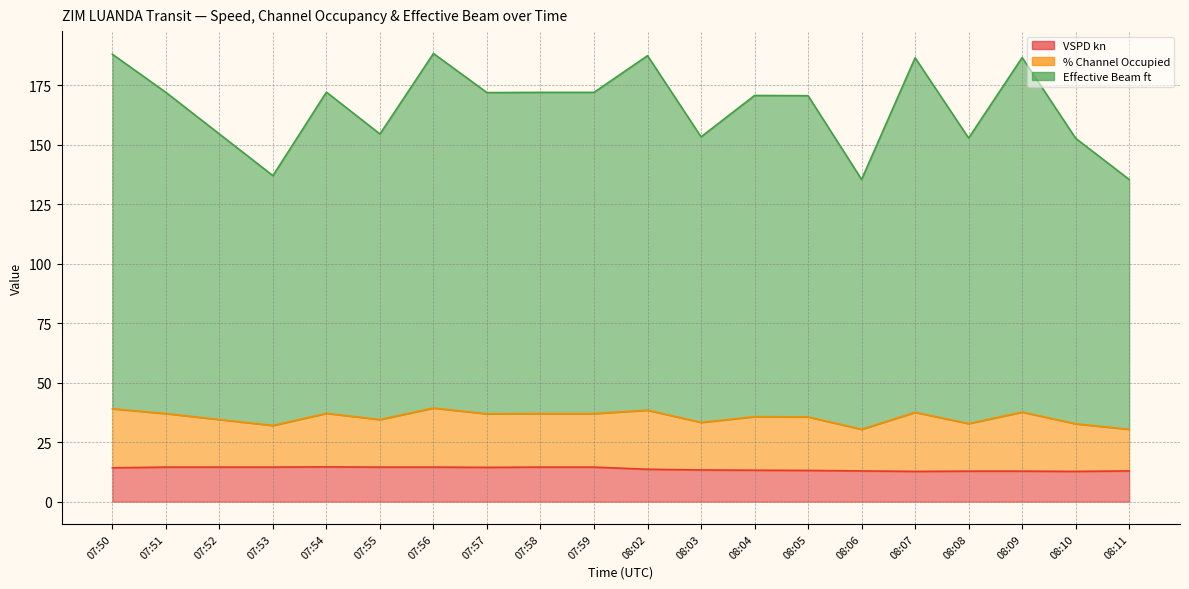

Between 08:02 and 08:09, which series saw the biggest shift?

% Channel Occupied